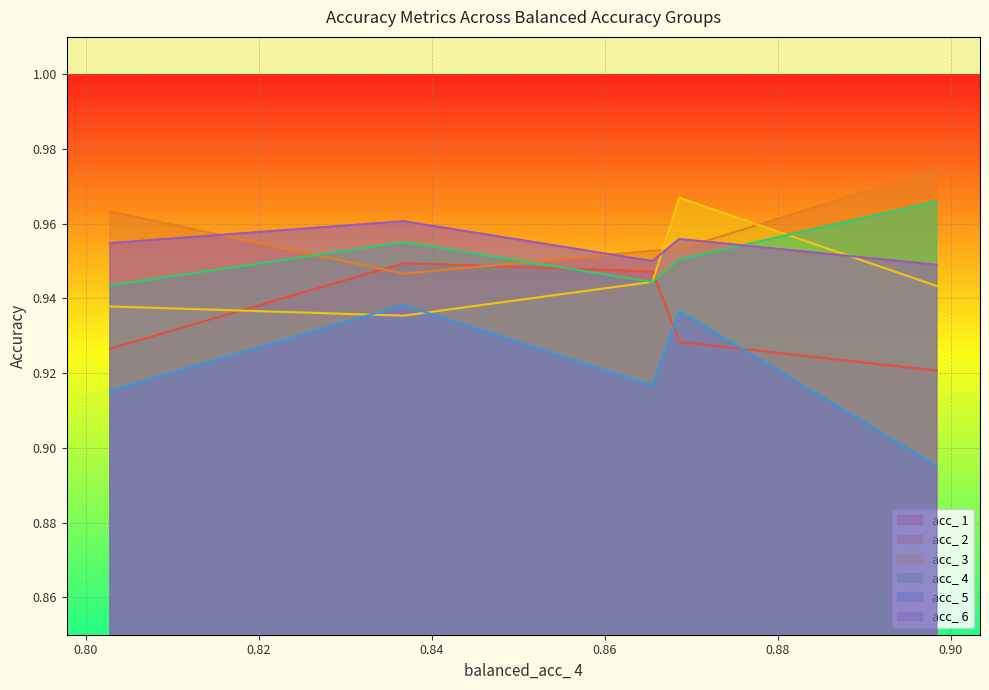

How many series are shown in this chart?

6